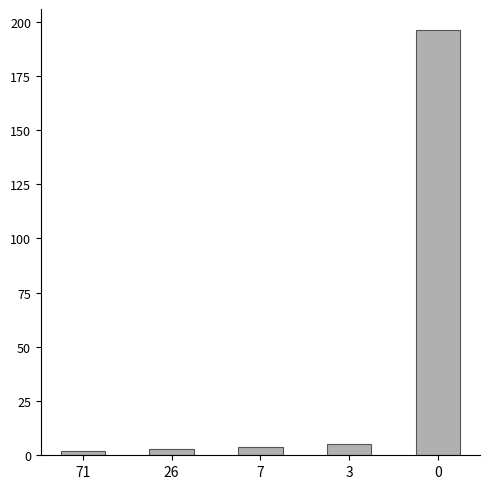

What is the sum of all values?

210